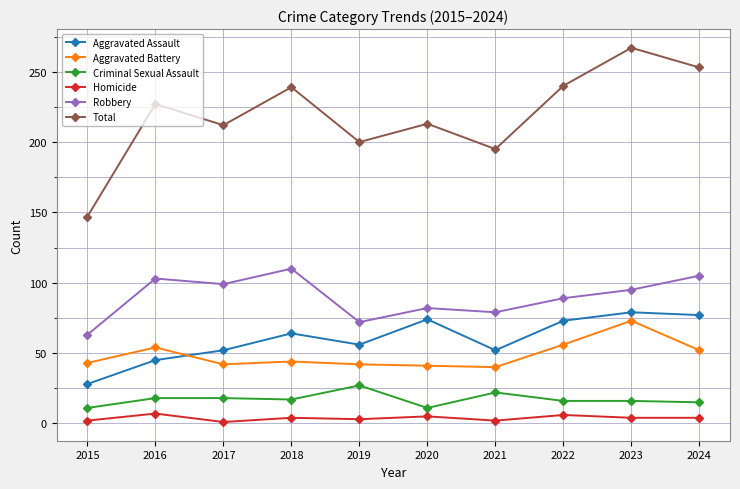

At which label does Homicide first exceed 4?

2016